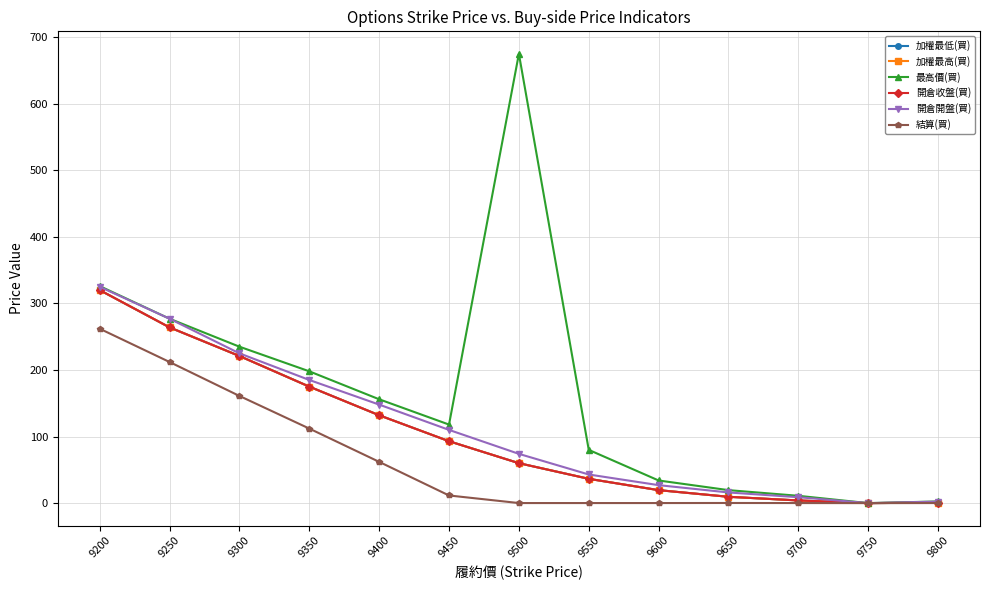

Does the chart have visible grid lines?

Yes